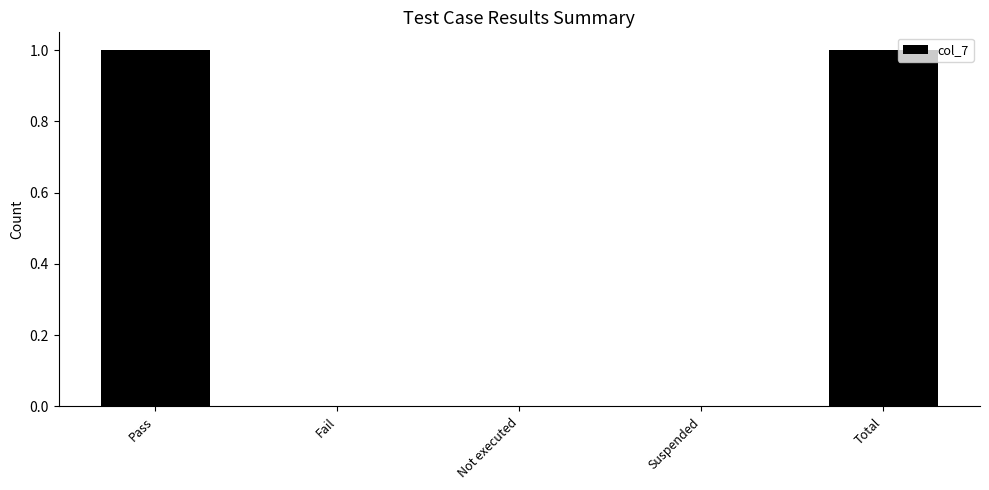

Which has a higher value, Pass or Fail?

Pass